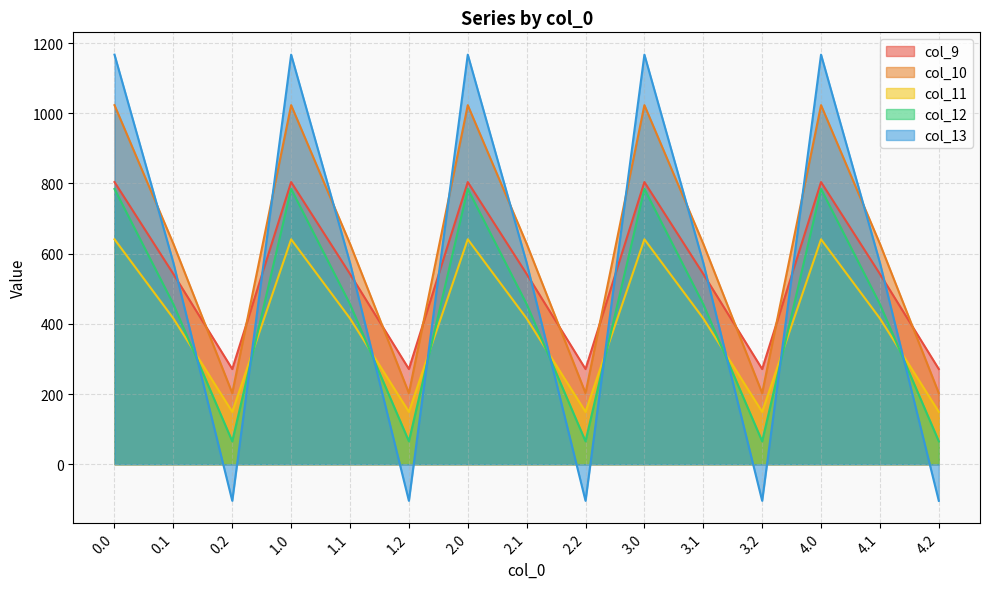

The col_12 series shows 818.6 at 2.1. True or false?

False